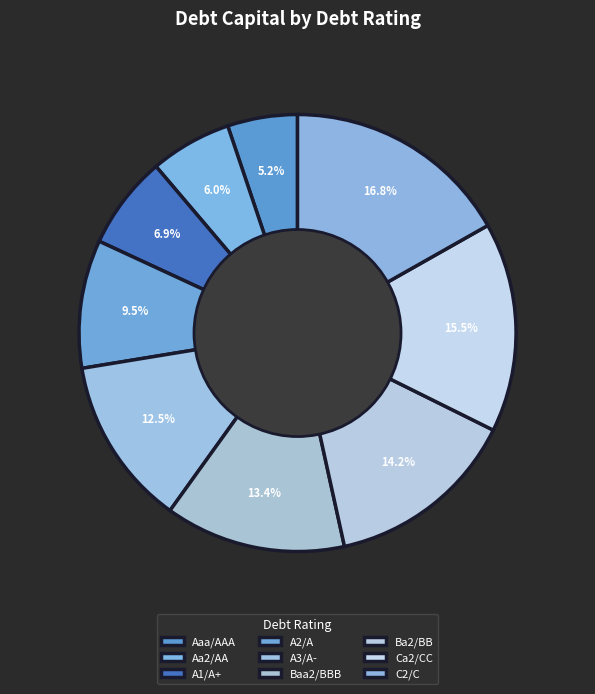

To the nearest percent, what is the combined percentage of Aa2/AA and A2/A?

16%